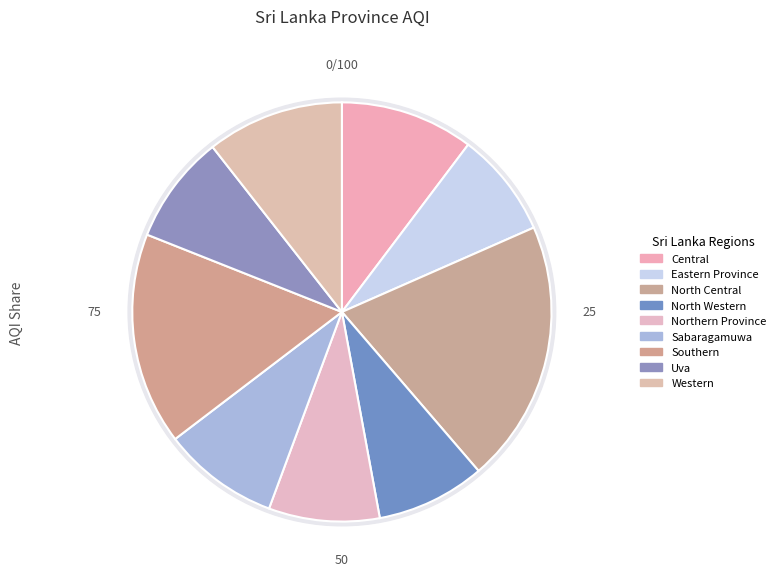

What is the change in value from North Central to Western?

-67